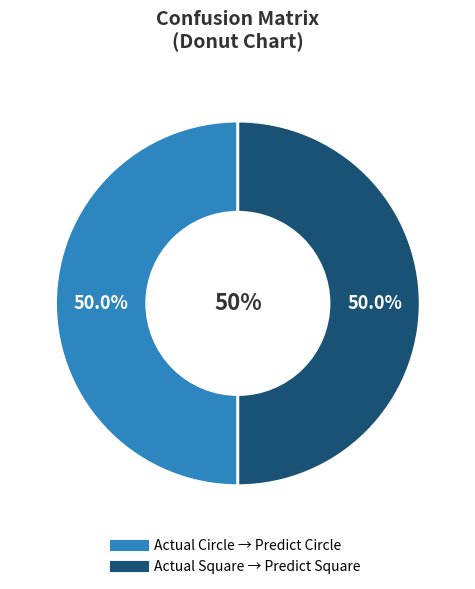

Do Actual Circle and Actual Square together represent more than half of the pie?

Yes